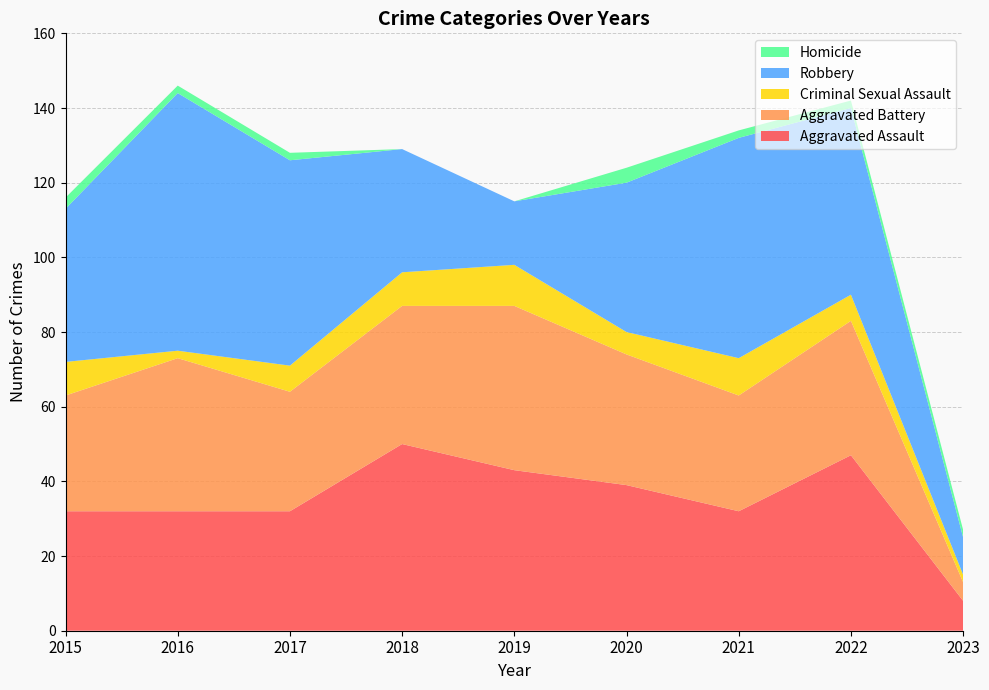

Reading left to right, list all the values displayed in this chart.

Aggravated Assault: 32	32	32	50	43	39	32	47	8
Aggravated Battery: 31	41	32	37	44	35	31	36	5
Criminal Sexual Assault: 9	2	7	9	11	6	10	7	2
Robbery: 41	69	55	33	17	40	59	50	10
Homicide: 3	2	2	0	0	4	2	2	2